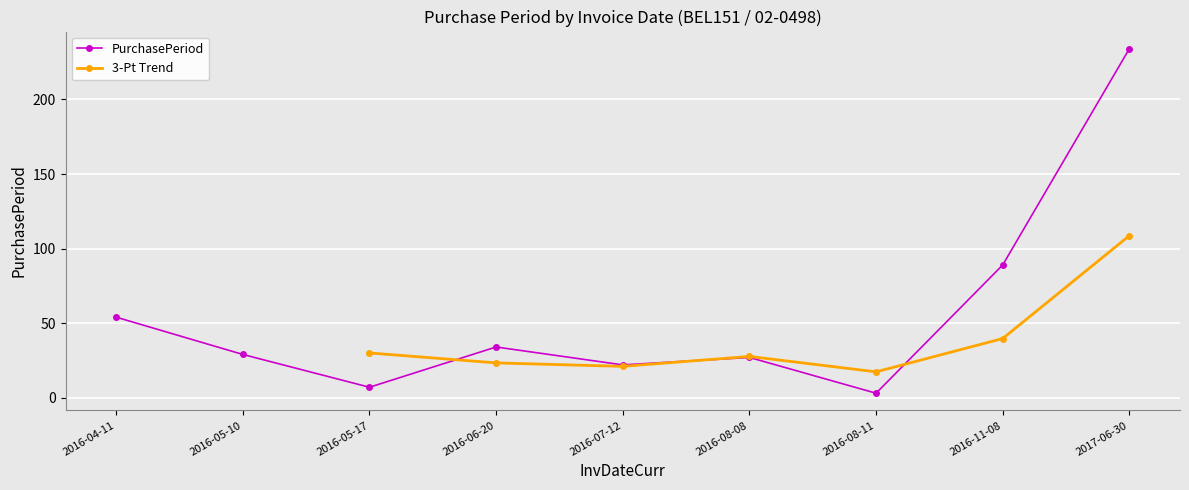

What is the smallest value displayed?

3